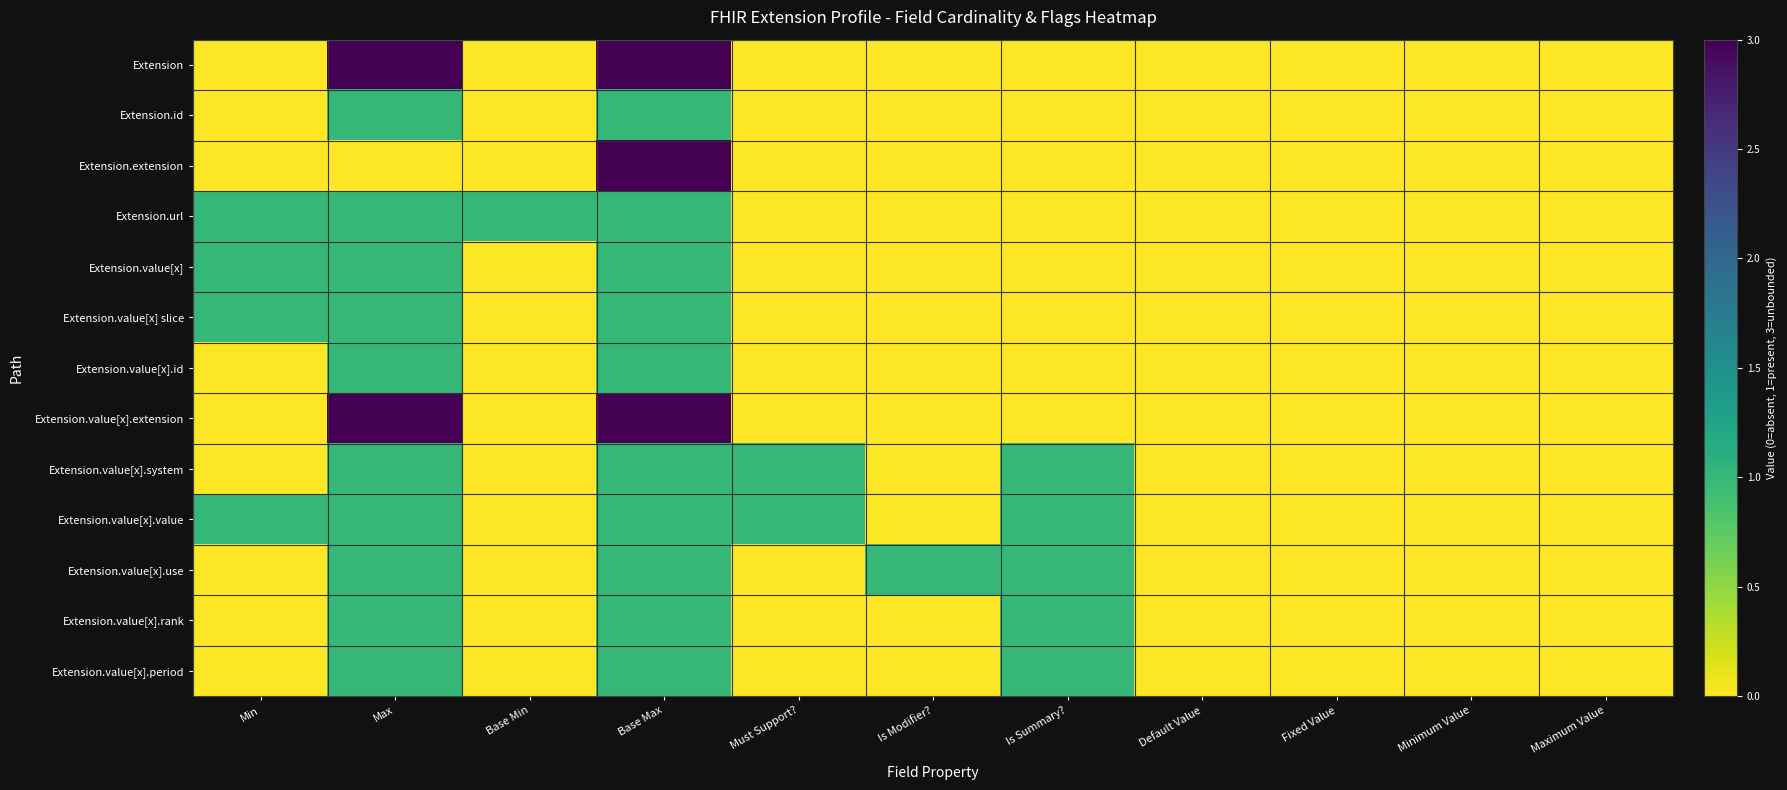

Reading left to right, what are all the values shown in this chart?

Extension: Min=0	Max=3	Base Min=0	Base Max=3	Must Support?=0	Is Modifier?=0	Is Summary?=0	Default Value=0	Fixed Value=0	Minimum Value=0	Maximum Value=0
Extension.id: Min=0	Max=1	Base Min=0	Base Max=1	Must Support?=0	Is Modifier?=0	Is Summary?=0	Default Value=0	Fixed Value=0	Minimum Value=0	Maximum Value=0
Extension.extension: Min=0	Max=0	Base Min=0	Base Max=3	Must Support?=0	Is Modifier?=0	Is Summary?=0	Default Value=0	Fixed Value=0	Minimum Value=0	Maximum Value=0
Extension.url: Min=1	Max=1	Base Min=1	Base Max=1	Must Support?=0	Is Modifier?=0	Is Summary?=0	Default Value=0	Fixed Value=0	Minimum Value=0	Maximum Value=0
Extension.value[x]: Min=1	Max=1	Base Min=0	Base Max=1	Must Support?=0	Is Modifier?=0	Is Summary?=0	Default Value=0	Fixed Value=0	Minimum Value=0	Maximum Value=0
Extension.value[x] slice: Min=1	Max=1	Base Min=0	Base Max=1	Must Support?=0	Is Modifier?=0	Is Summary?=0	Default Value=0	Fixed Value=0	Minimum Value=0	Maximum Value=0
Extension.value[x].id: Min=0	Max=1	Base Min=0	Base Max=1	Must Support?=0	Is Modifier?=0	Is Summary?=0	Default Value=0	Fixed Value=0	Minimum Value=0	Maximum Value=0
Extension.value[x].extension: Min=0	Max=3	Base Min=0	Base Max=3	Must Support?=0	Is Modifier?=0	Is Summary?=0	Default Value=0	Fixed Value=0	Minimum Value=0	Maximum Value=0
Extension.value[x].system: Min=0	Max=1	Base Min=0	Base Max=1	Must Support?=1	Is Modifier?=0	Is Summary?=1	Default Value=0	Fixed Value=0	Minimum Value=0	Maximum Value=0
Extension.value[x].value: Min=1	Max=1	Base Min=0	Base Max=1	Must Support?=1	Is Modifier?=0	Is Summary?=1	Default Value=0	Fixed Value=0	Minimum Value=0	Maximum Value=0
Extension.value[x].use: Min=0	Max=1	Base Min=0	Base Max=1	Must Support?=0	Is Modifier?=1	Is Summary?=1	Default Value=0	Fixed Value=0	Minimum Value=0	Maximum Value=0
Extension.value[x].rank: Min=0	Max=1	Base Min=0	Base Max=1	Must Support?=0	Is Modifier?=0	Is Summary?=1	Default Value=0	Fixed Value=0	Minimum Value=0	Maximum Value=0
Extension.value[x].period: Min=0	Max=1	Base Min=0	Base Max=1	Must Support?=0	Is Modifier?=0	Is Summary?=1	Default Value=0	Fixed Value=0	Minimum Value=0	Maximum Value=0